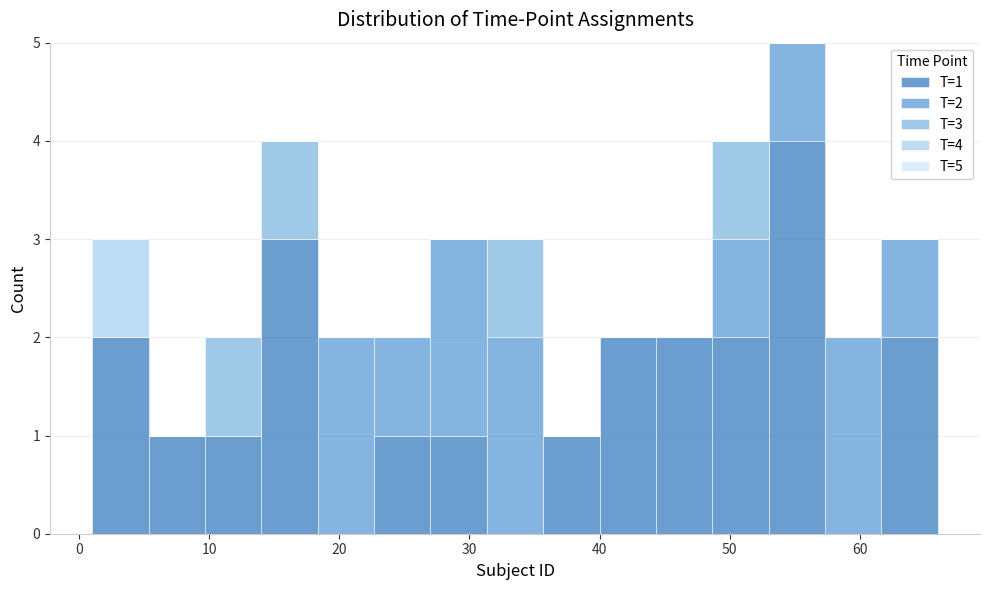

Which range on the x-axis has the tallest stacked bar (by total height)?

53 to 57